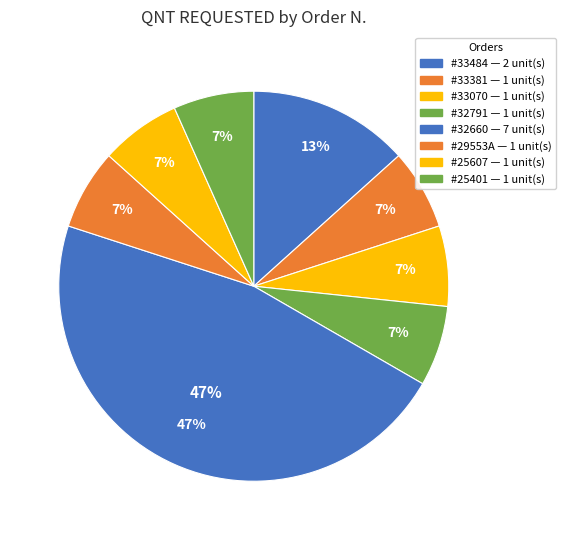

Is it true that #32791 is 7% of the pie?

True